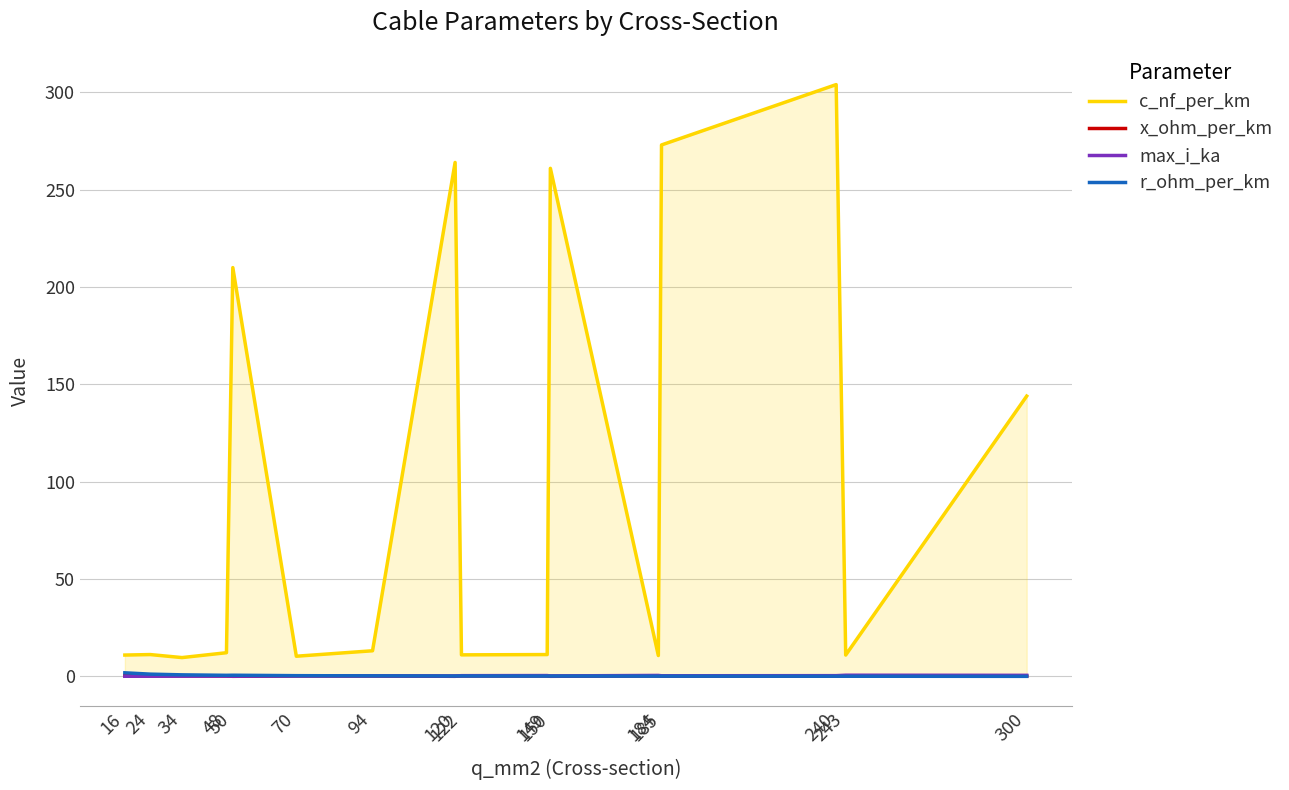

At which category does r_ohm_per_km reach its first local peak?

50